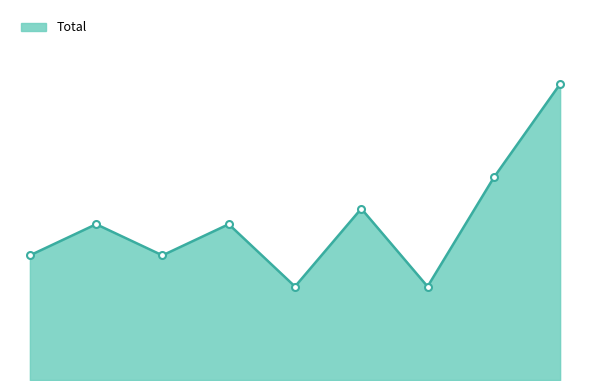

What is the average value?

10